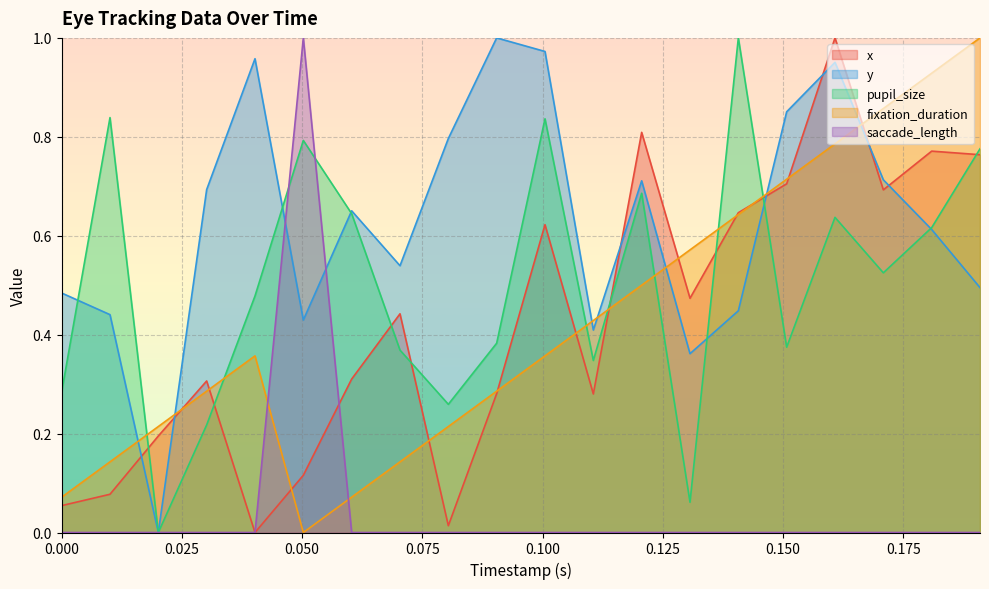

How many lines are shown in the chart?

5